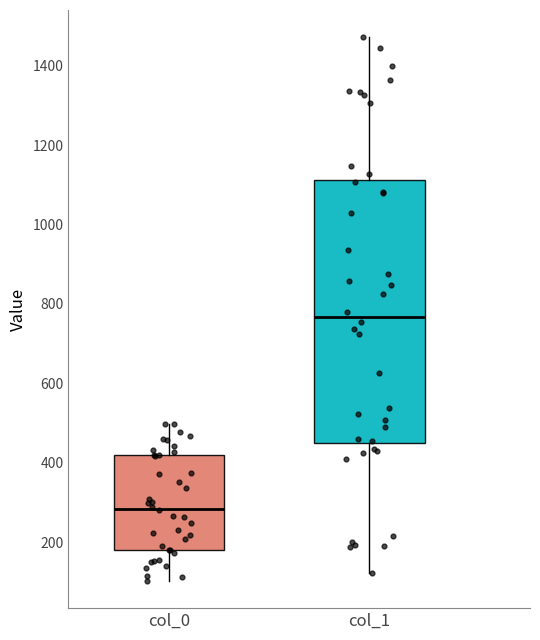

Where does the median line of the box for col_1 sit on the y-axis? The values are not printed on the chart, so give them approximately, as read against the axis.

760